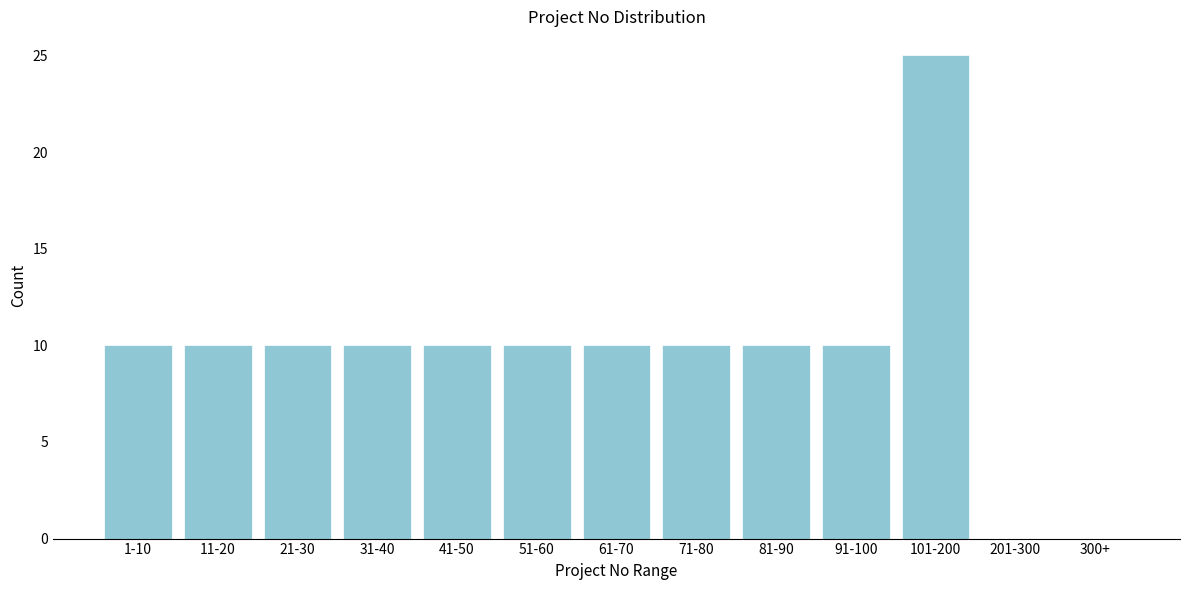

Reading right to left, list all the values displayed in this chart.

300+=0	201-300=0	101-200=25	91-100=10	81-90=10	71-80=10	61-70=10	51-60=10	41-50=10	31-40=10	21-30=10	11-20=10	1-10=10